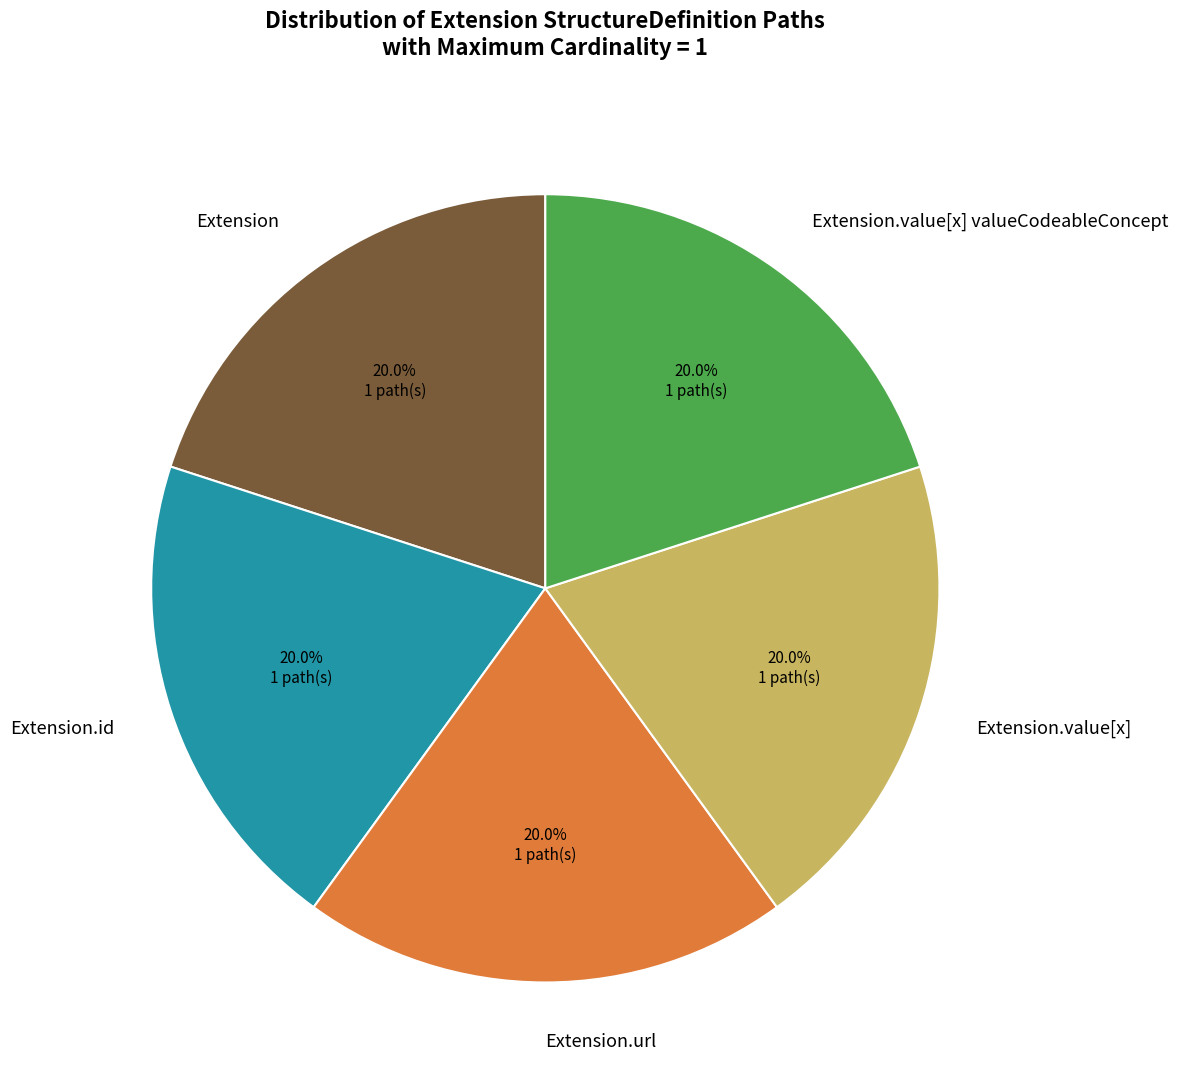

Is the sum of Extension.value[x] valueCodeableConcept and Extension.url greater than half?

No